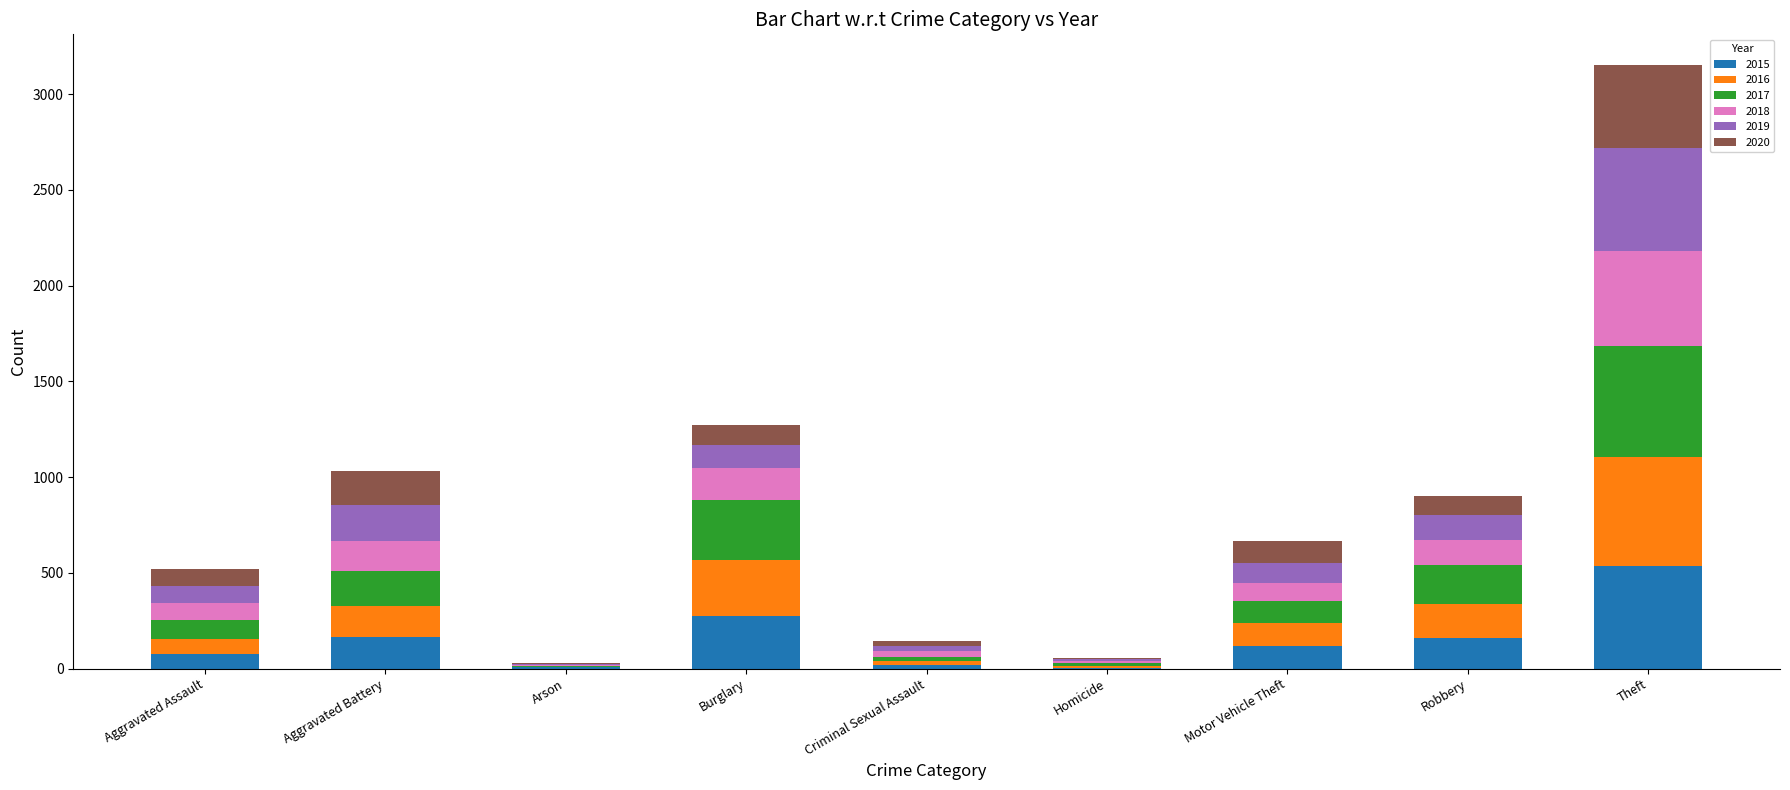

At which category is the sum across all series the highest?

Theft